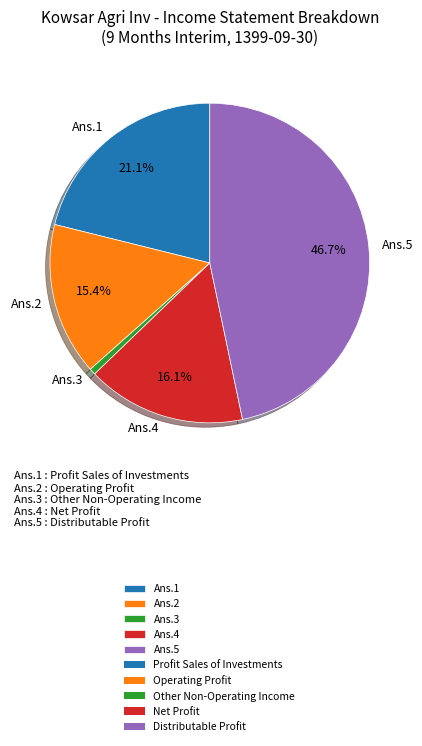

Is there a majority slice in this chart?

No